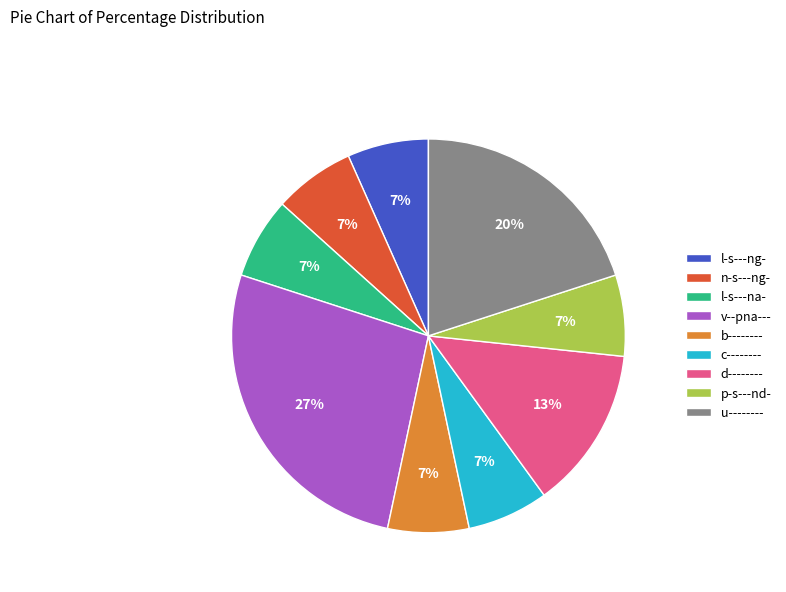

Is it true that d-------- is 27% of the pie?

False